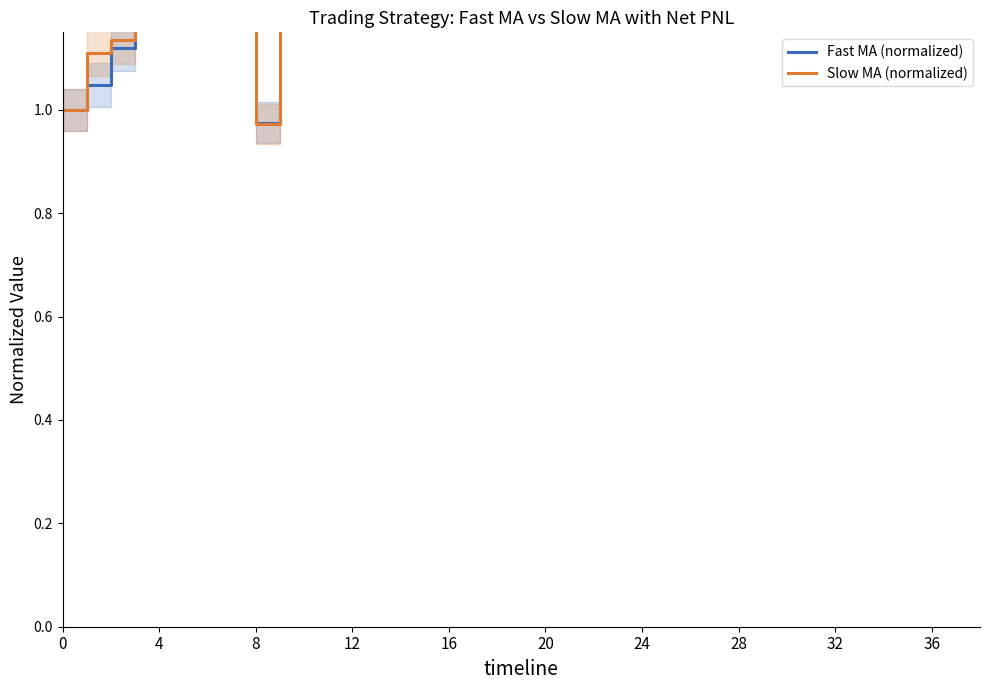

What is the label of the 35th point from the right?

4